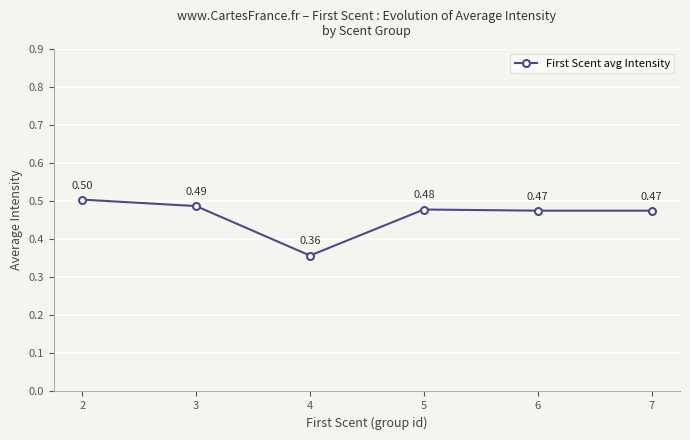

Is it true that the value at 2 is 0.8?

False